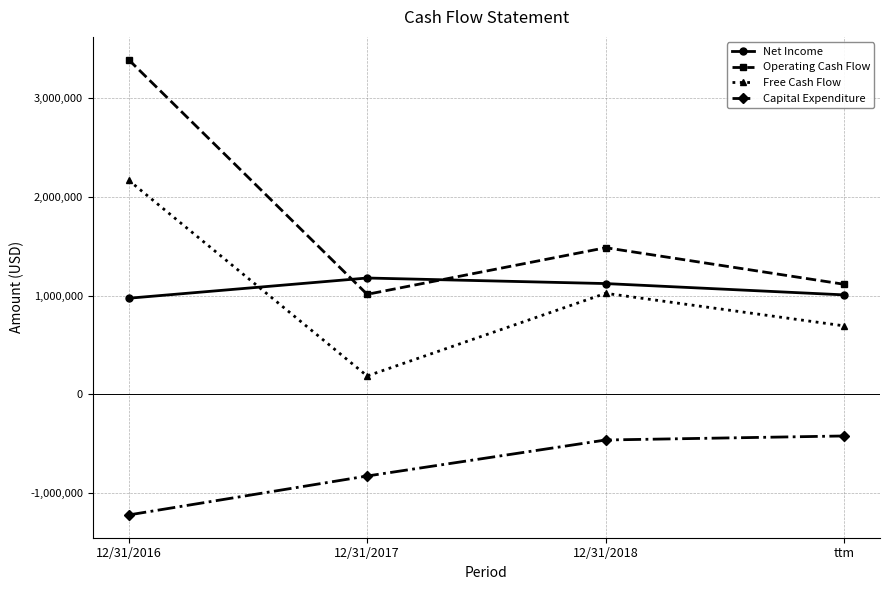

Which category has the highest value in the Capital Expenditure series?

ttm